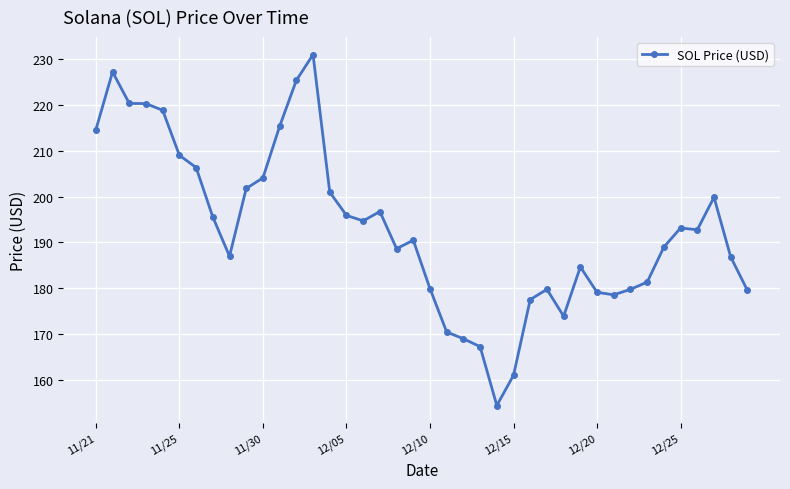

What is the value of the 10th point from the left?

201.8